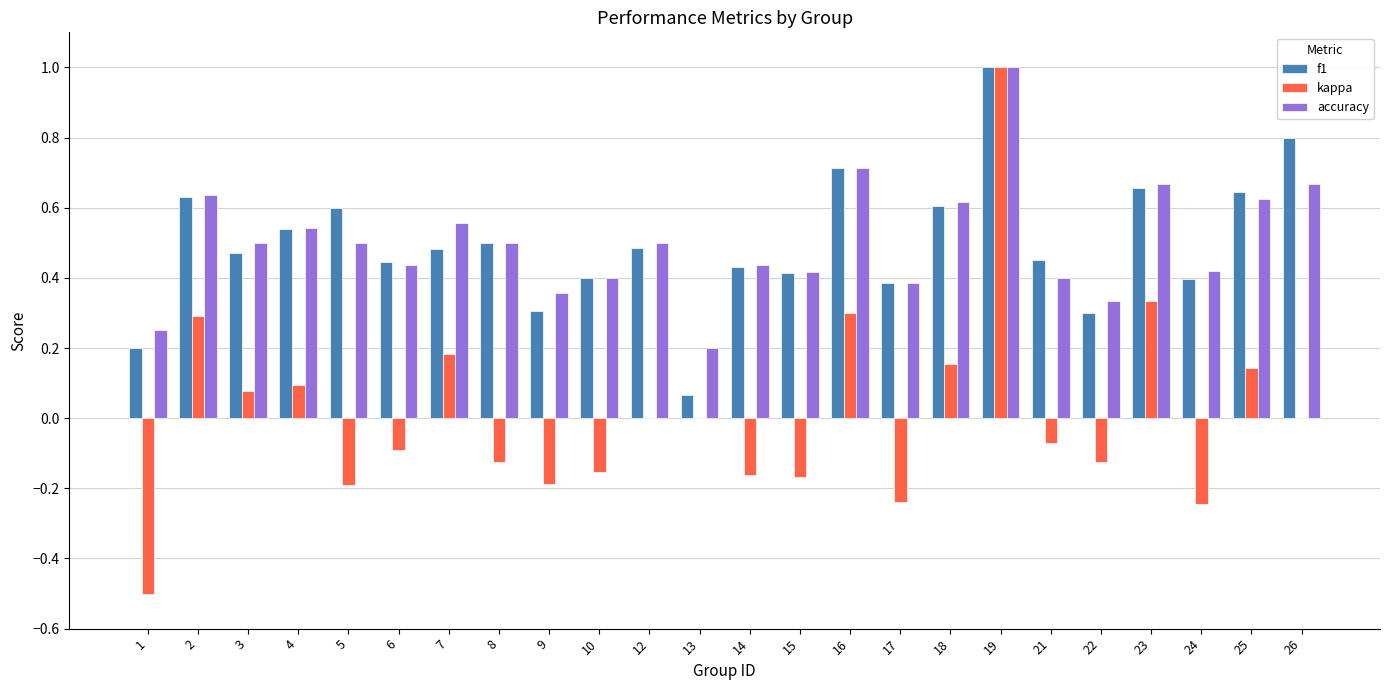

What is the sum of the f1 values at 4 and 14?

1.0